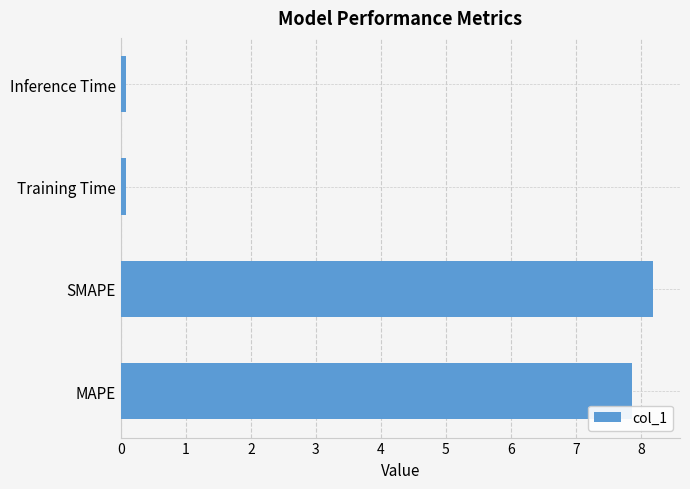

The chart shows a value of 3.6 at SMAPE. True or false?

False